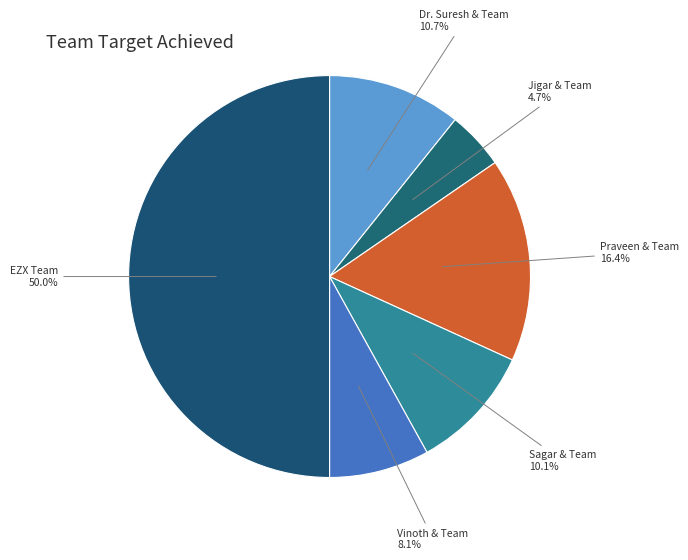

Is Vinoth & Team the majority of the pie?

No